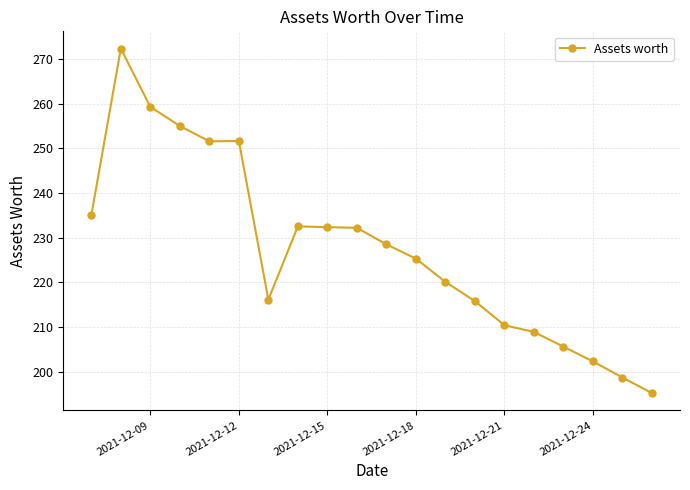

What is the sum of all values?

4548.8